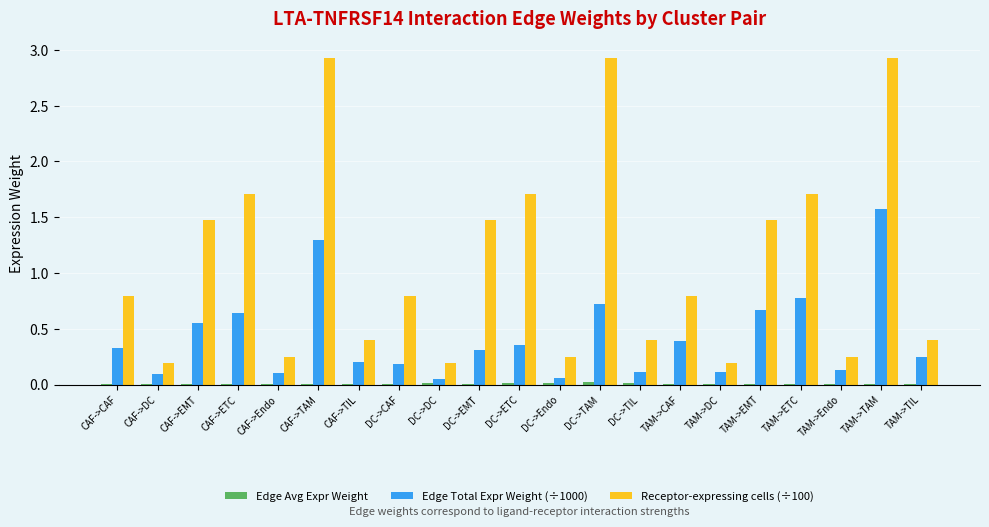

How many series are shown in this chart?

3